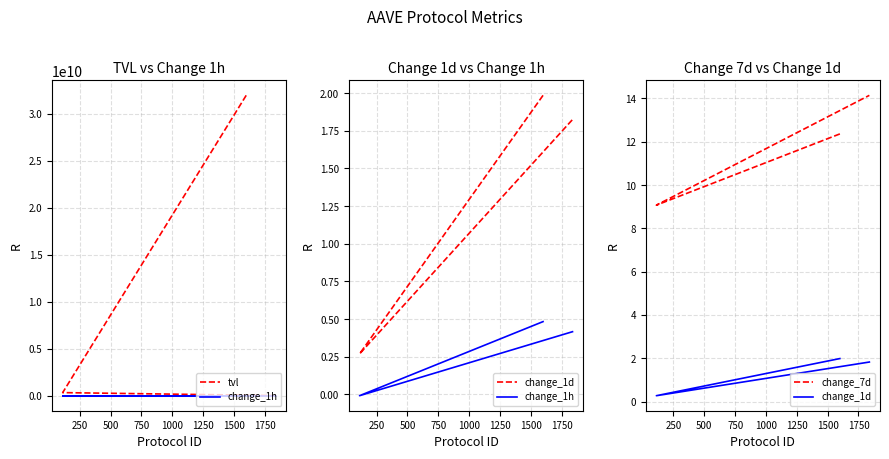

How many data points in change_1h are above 0?

2